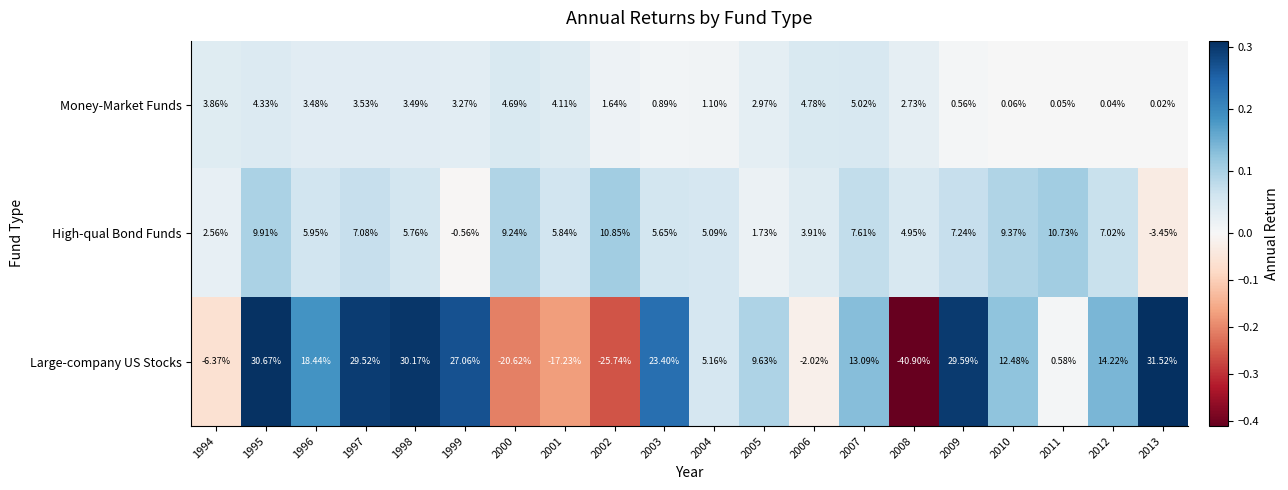

Which series has the largest range (max minus min)?

Large-company US Stocks